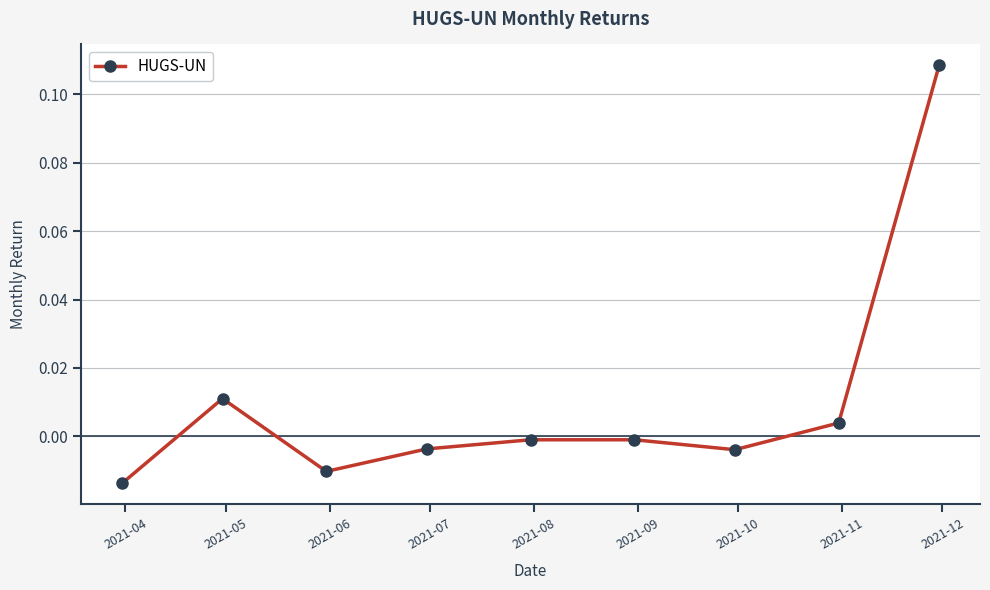

True or false: the data has more than 0 interior local peaks.

True